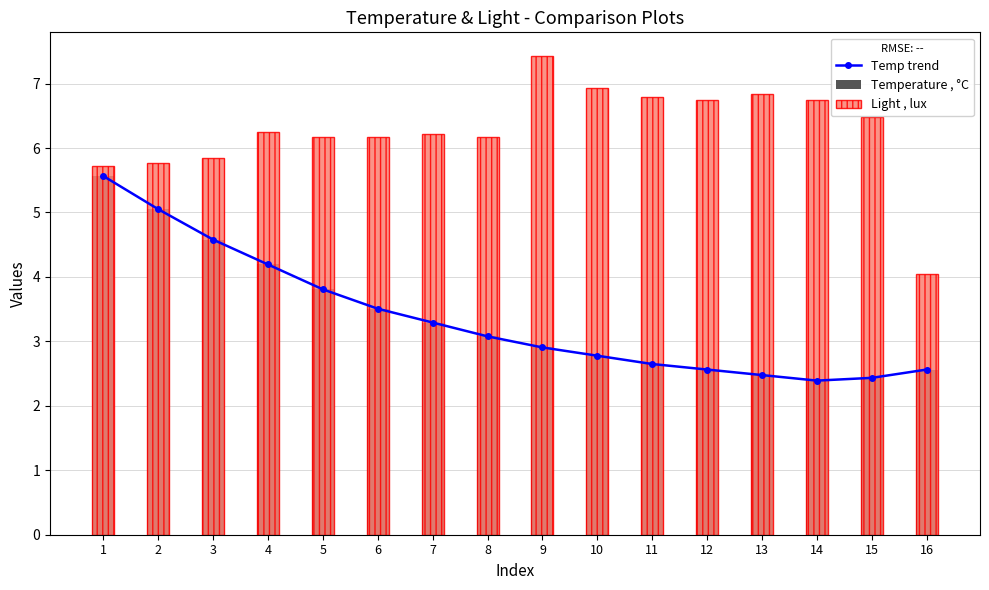

Which series has the largest total across all categories?

Light , lux